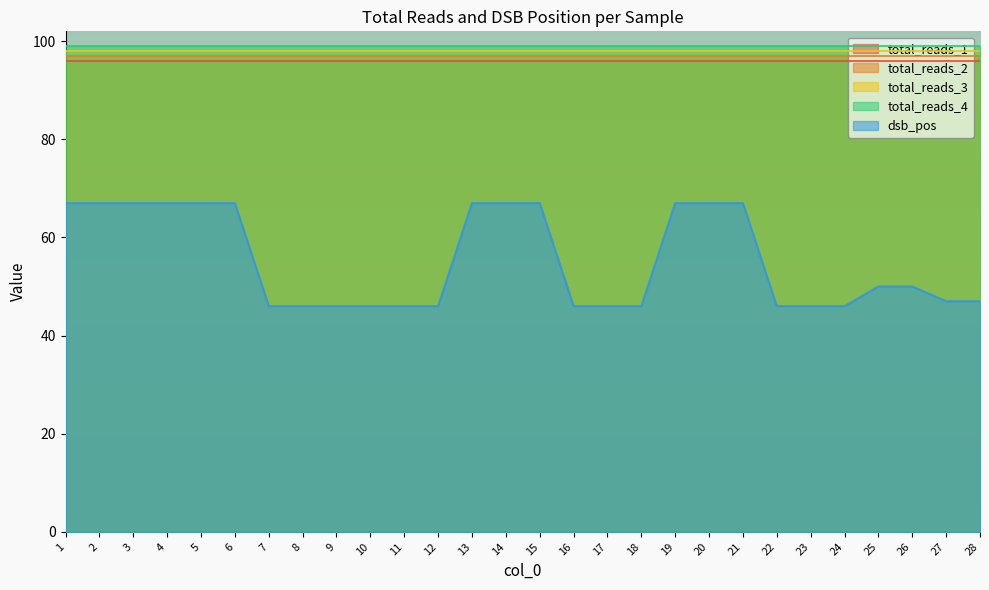

True or false: total_reads_4 and total_reads_1 intersect in this chart.

False